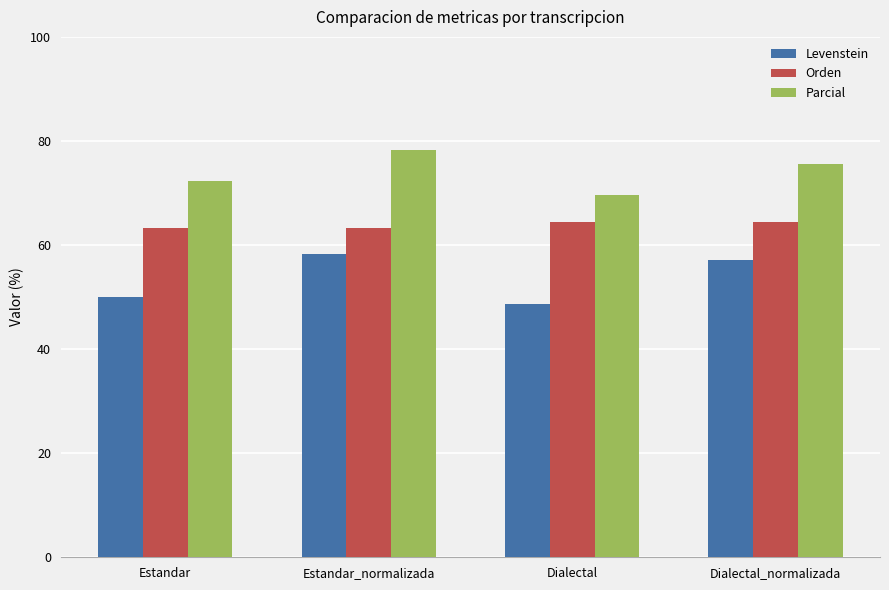

At which category does the chart reach its minimum across all series?

Dialectal